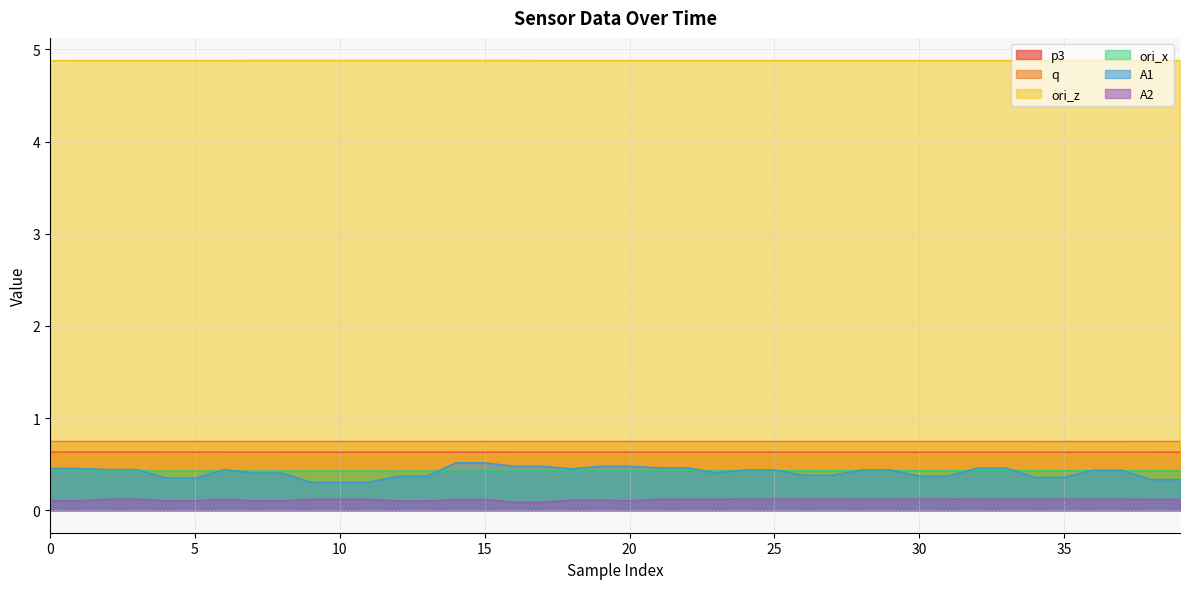

Which series has the widest spread of values?

A1